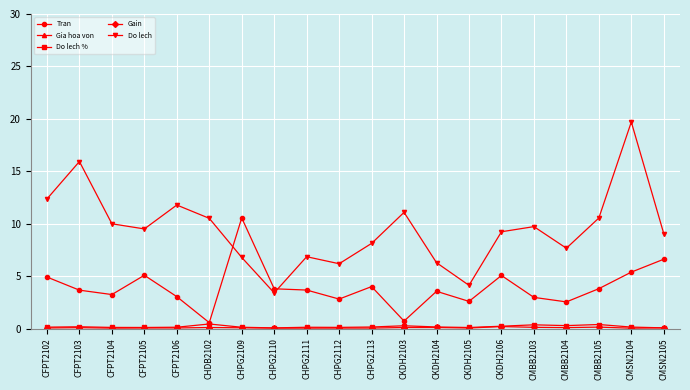

Reading left to right, extract all data points from this chart.

Tran: CFPT2102=4.9	CFPT2103=3.7	CFPT2104=3.2	CFPT2105=5.1	CFPT2106=3.0	CHDB2102=0.6	CHPG2109=10.6	CHPG2110=3.8	CHPG2111=3.7	CHPG2112=2.8	CHPG2113=4.0	CKDH2103=0.7	CKDH2104=3.5	CKDH2105=2.6	CKDH2106=5.1	CMBB2103=3.0	CMBB2104=2.5	CMBB2105=3.8	CMSN2104=5.4	CMSN2105=6.6
Gia hoa von: CFPT2102=106.8	CFPT2103=110.3	CFPT2104=104.4	CFPT2105=103.9	CFPT2106=106.2	CHDB2102=34.8	CHPG2109=62.9	CHPG2110=59.5	CHPG2111=63.0	CHPG2112=62.3	CHPG2113=64.2	CKDH2103=53.1	CKDH2104=48.3	CKDH2105=46.1	CKDH2106=51.2	CMBB2103=37.2	CMBB2104=35.2	CMBB2105=38.0	CMSN2104=161.9	CMSN2105=151.2
Do lech %: CFPT2102=0.1	CFPT2103=0.2	CFPT2104=0.1	CFPT2105=0.1	CFPT2106=0.1	CHDB2102=0.4	CHPG2109=0.1	CHPG2110=0.1	CHPG2111=0.1	CHPG2112=0.1	CHPG2113=0.1	CKDH2103=0.3	CKDH2104=0.1	CKDH2105=0.1	CKDH2106=0.2	CMBB2103=0.4	CMBB2104=0.3	CMBB2105=0.4	CMSN2104=0.1	CMSN2105=0.1
Gain: CFPT2102=0.1	CFPT2103=0.1	CFPT2104=0.0	CFPT2105=0.1	CFPT2106=0.1	CHDB2102=0.1	CHPG2109=0.1	CHPG2110=0.0	CHPG2111=0.0	CHPG2112=0.0	CHPG2113=0.0	CKDH2103=0.1	CKDH2104=0.1	CKDH2105=0.0	CKDH2106=0.2	CMBB2103=0.1	CMBB2104=0.1	CMBB2105=0.1	CMSN2104=0.0	CMSN2105=0.1
Do lech: CFPT2102=12.4	CFPT2103=15.9	CFPT2104=10.0	CFPT2105=9.5	CFPT2106=11.8	CHDB2102=10.5	CHPG2109=6.8	CHPG2110=3.4	CHPG2111=6.8	CHPG2112=6.2	CHPG2113=8.1	CKDH2103=11.1	CKDH2104=6.3	CKDH2105=4.1	CKDH2106=9.2	CMBB2103=9.7	CMBB2104=7.7	CMBB2105=10.5	CMSN2104=19.7	CMSN2105=9.1